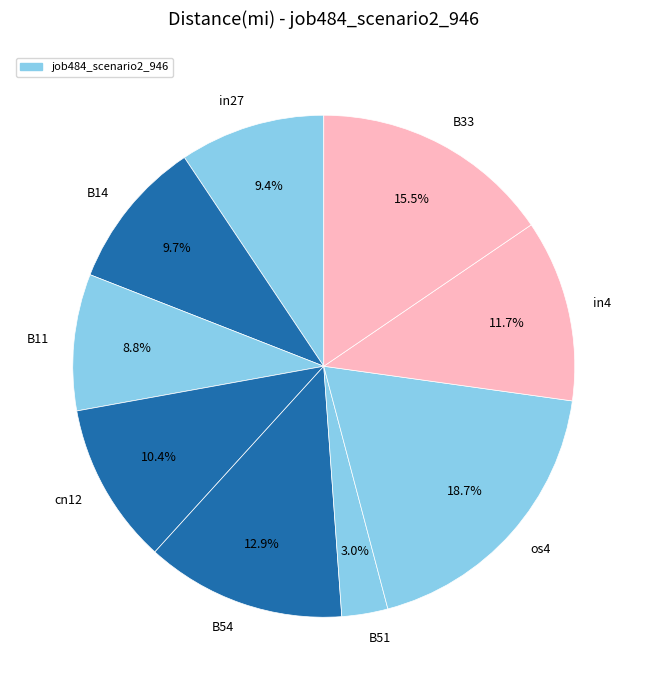

Which category has the smallest portion of the pie?

B51